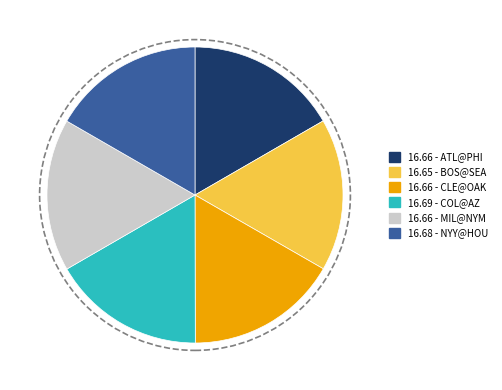

Is there any slice that represents more than half of the pie?

No